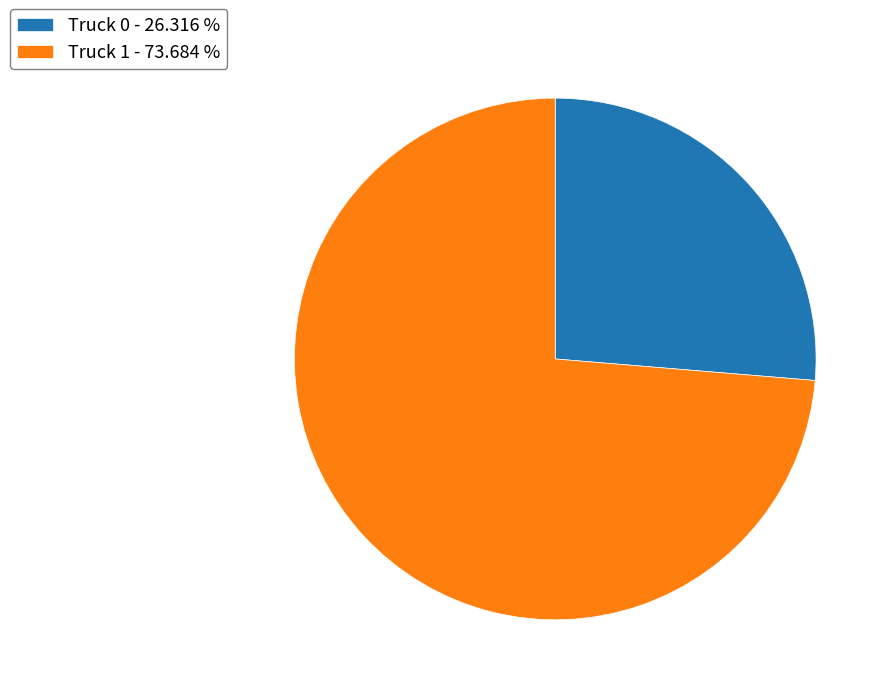

Which slice is the smallest?

Truck 0